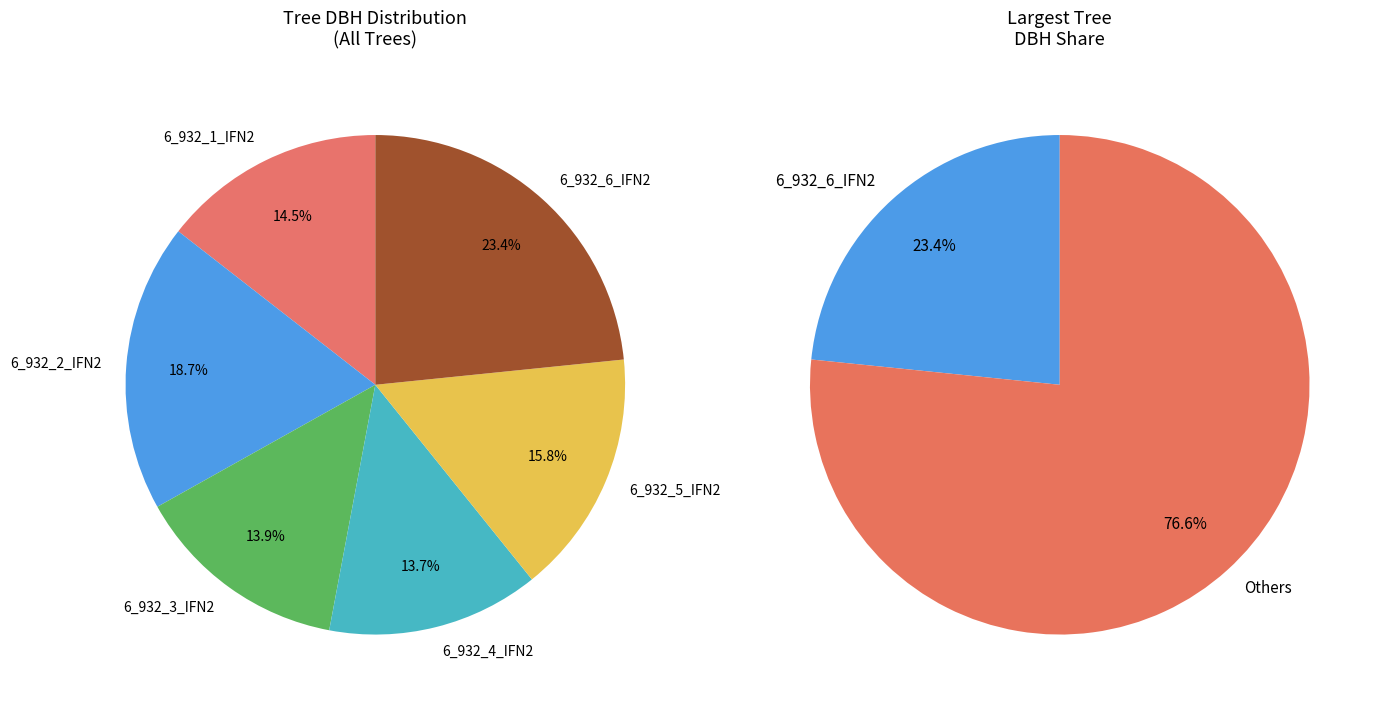

Which has a higher value, 6_932_3_IFN2 or 6_932_6_IFN2?

6_932_6_IFN2